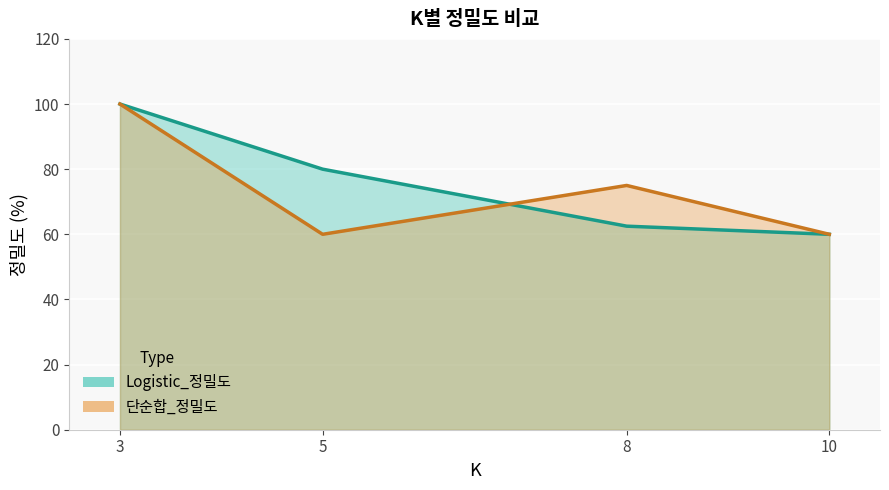

At how many categories does at least one series exceed 95?

1